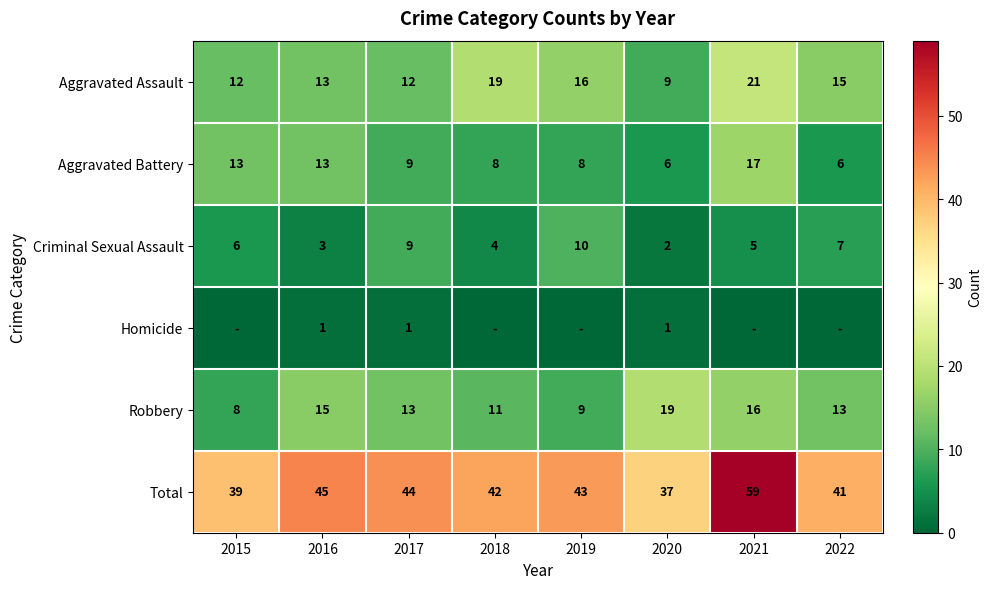

What is the difference between the maximum and minimum values in the Criminal Sexual Assault series?

8